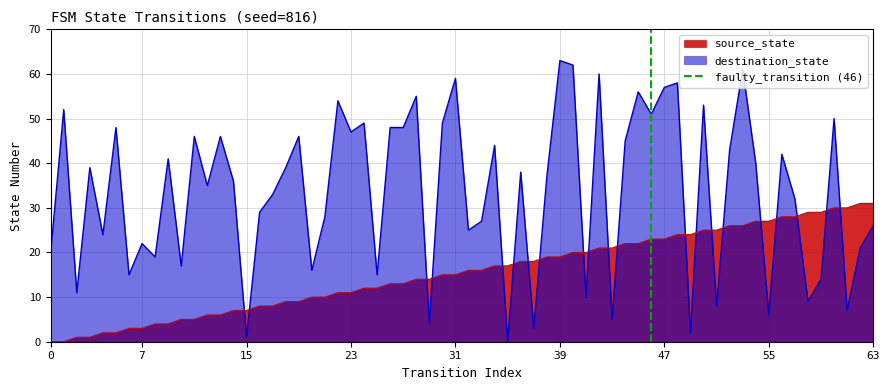

The source_state series shows 36 at 55. True or false?

False